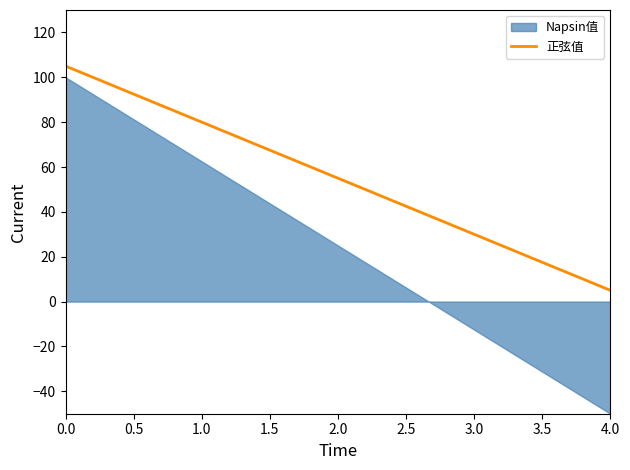

What is the minimum value for 正弦值?

5.0